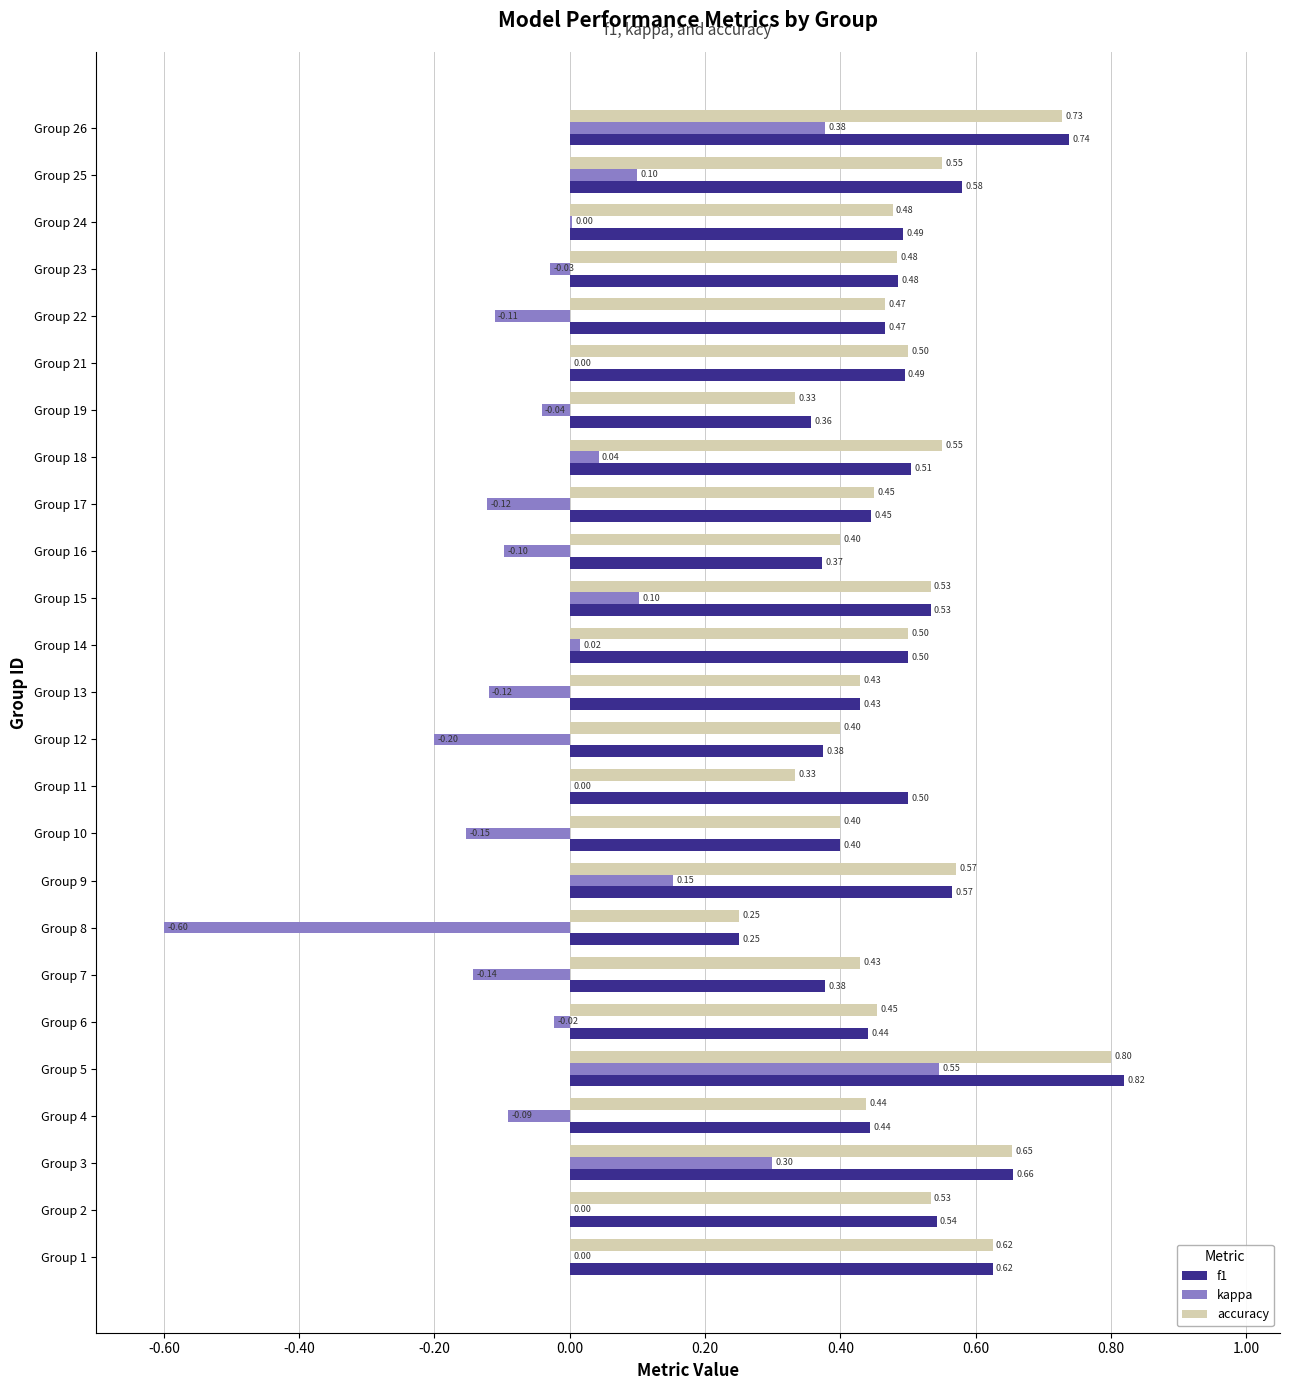

At which category is the sum across all series the highest?

Group 5